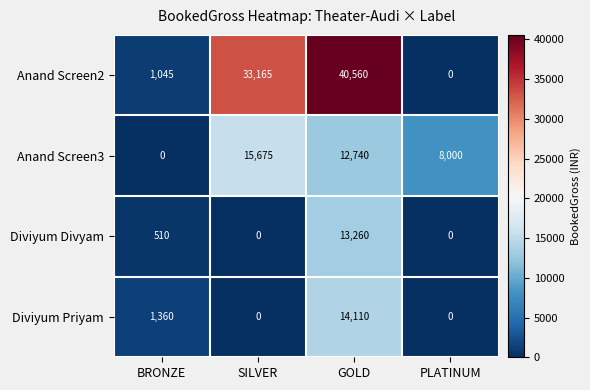

Where does the Anand Screen3 series first go above 12740?

SILVER